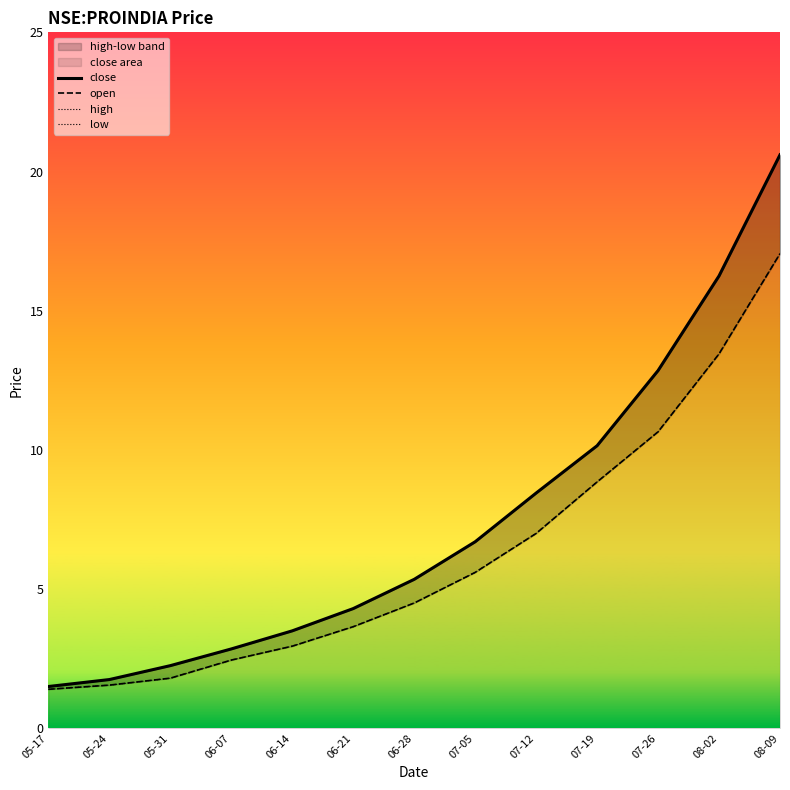

What is the minimum value for close?

1.5